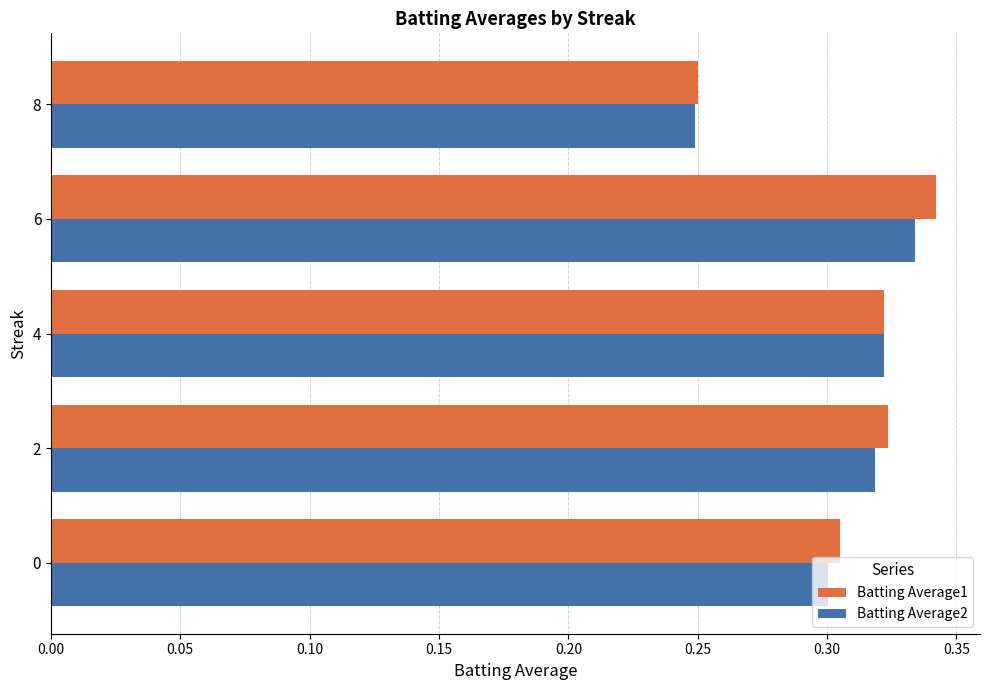

What is the sum of the Batting Average1 values at 4 and 8?

0.6